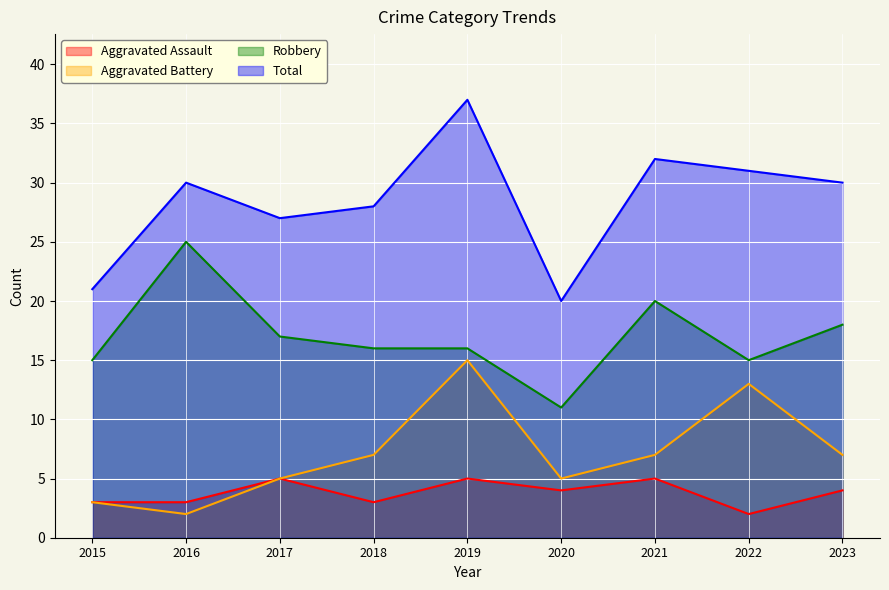

How many interior local peaks does the Aggravated Battery series have?

2